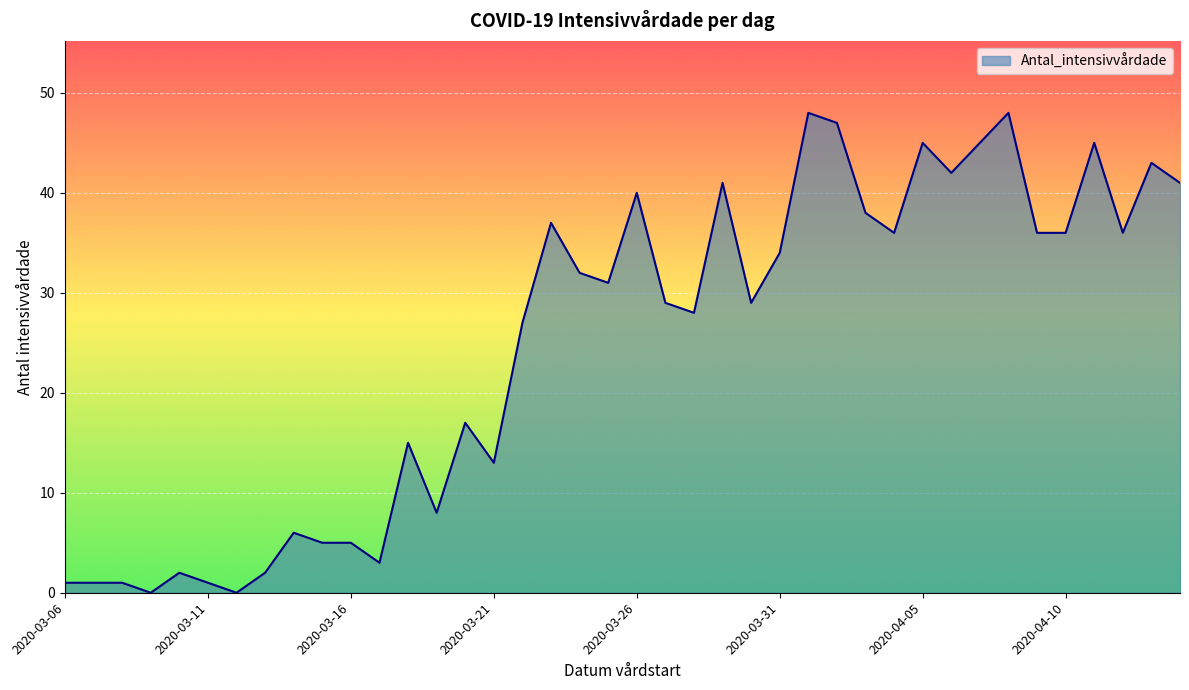

What is the difference between the maximum and minimum values?

48